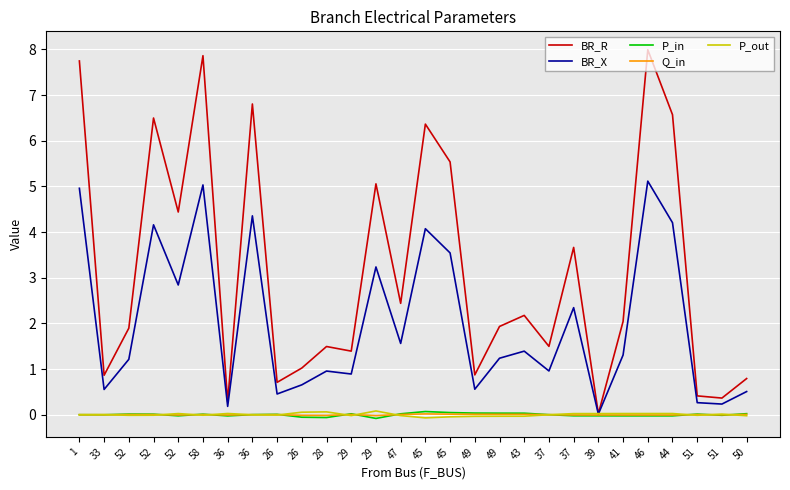

Does the chart have visible grid lines?

Yes